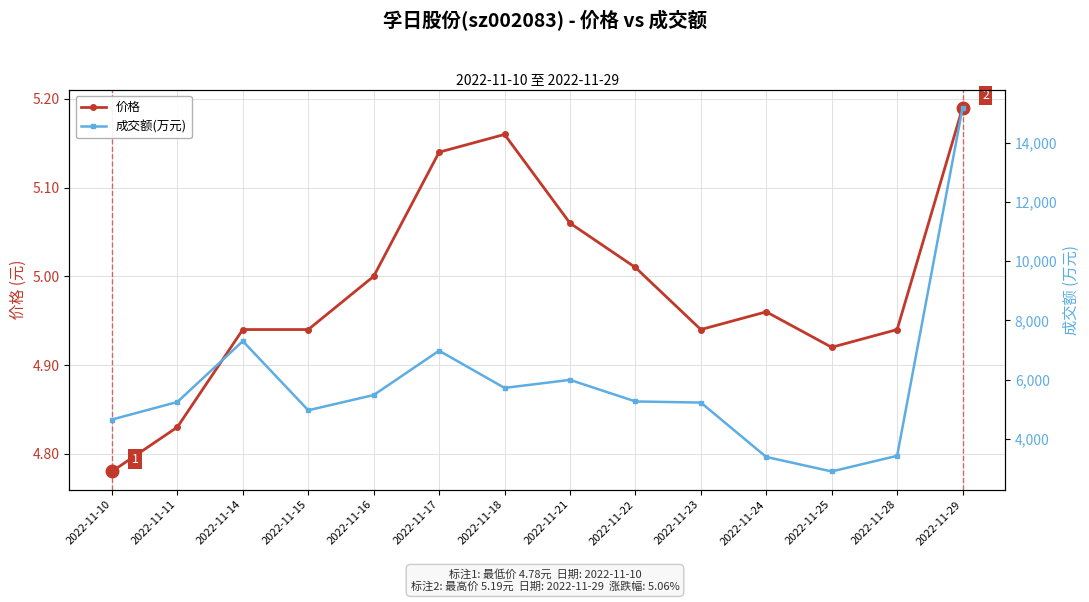

The value of 成交额(万元) at 2022-11-17 is 9329.8. True or false?

False